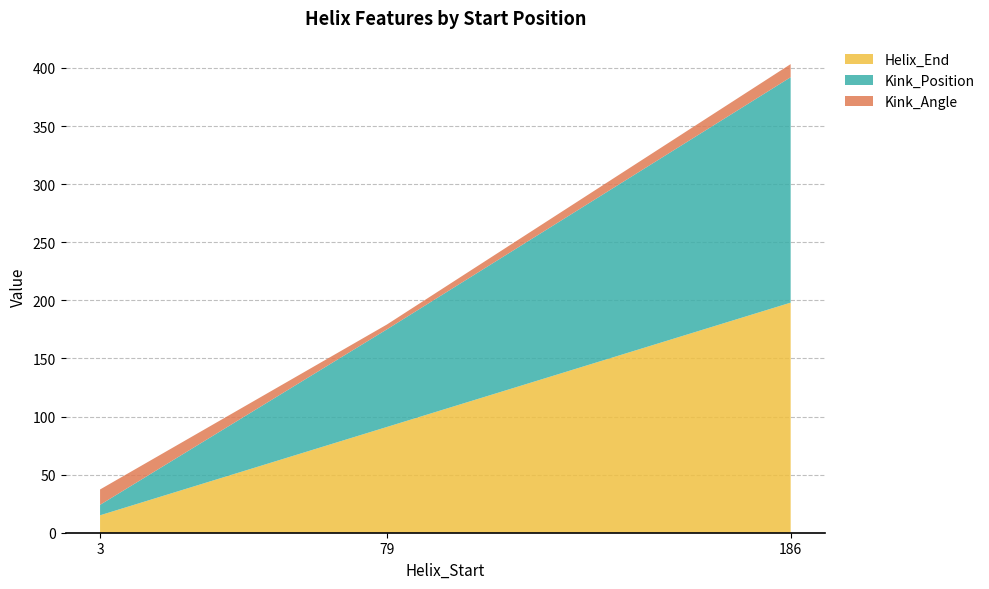

Reading right to left, extract all data points from this chart.

Helix_End: 198.0	91.0	15.0
Kink_Position: 194.0	84.0	9.0
Kink_Angle: 11.3	4.2	13.2